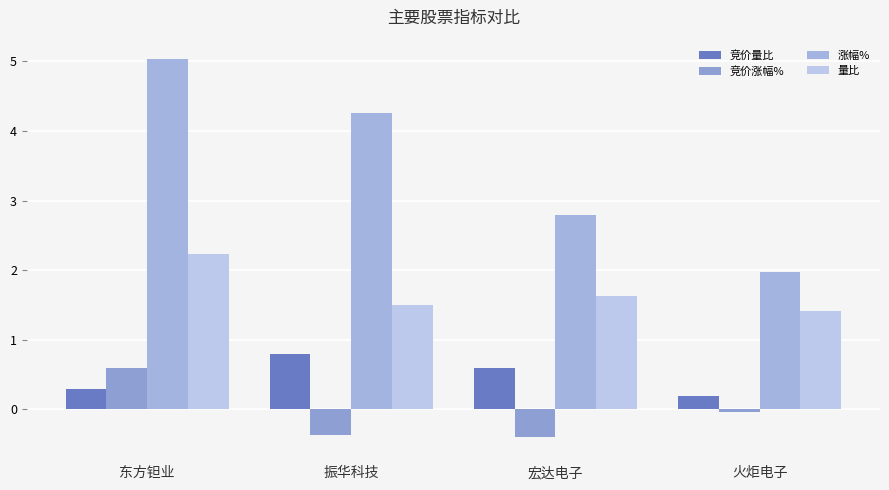

Reading right to left, extract all data points from this chart.

竞价量比: 0.2	0.6	0.8	0.3
竞价涨幅%: -0.0	-0.4	-0.4	0.6
涨幅%: 2.0	2.8	4.3	5.0
量比: 1.4	1.6	1.5	2.2